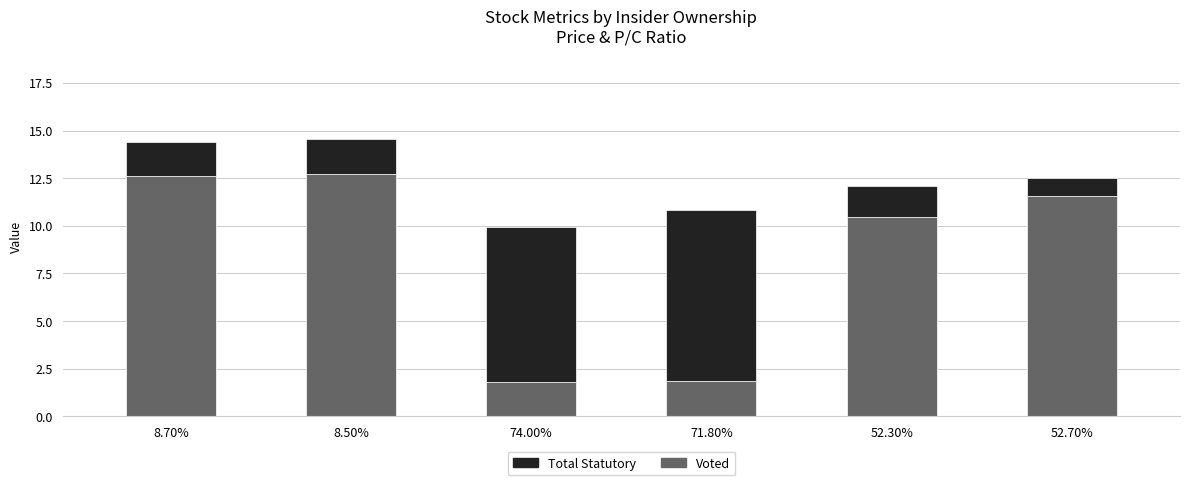

What is the total value across all series at 8.50%?

14.6